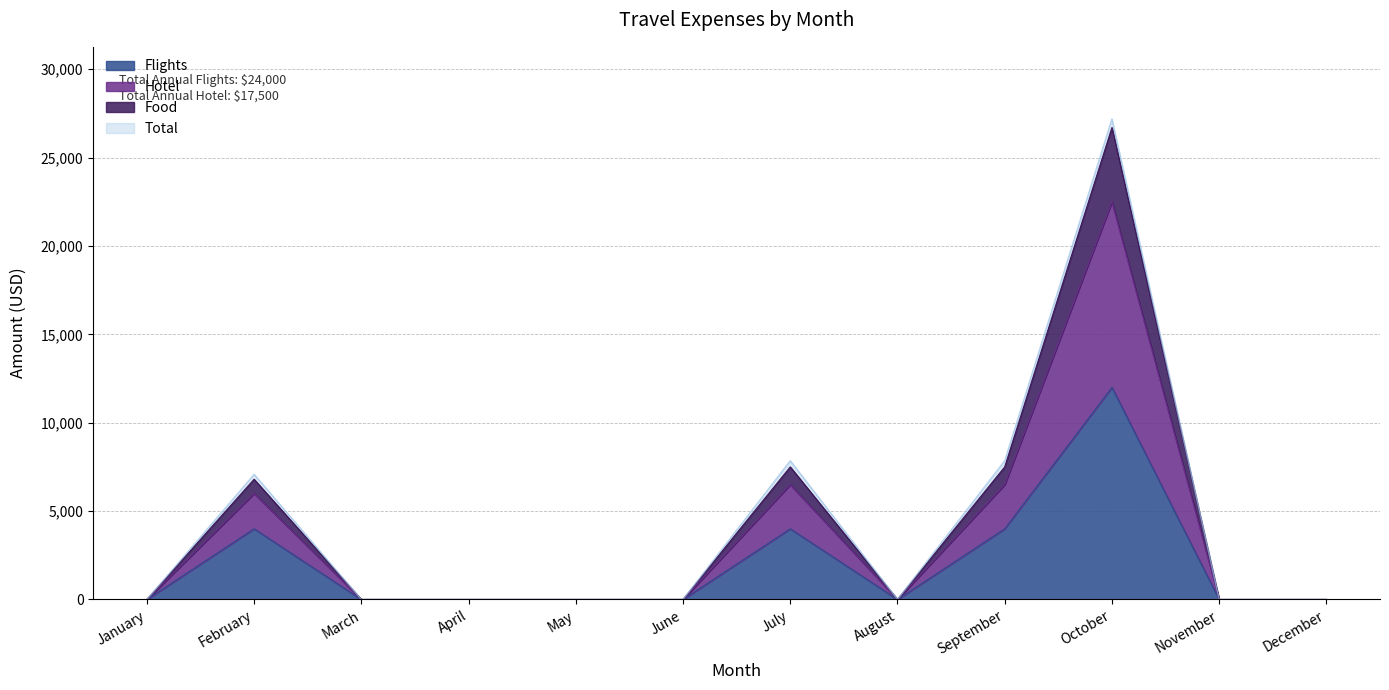

Between April and November, which series saw the biggest shift?

Flights